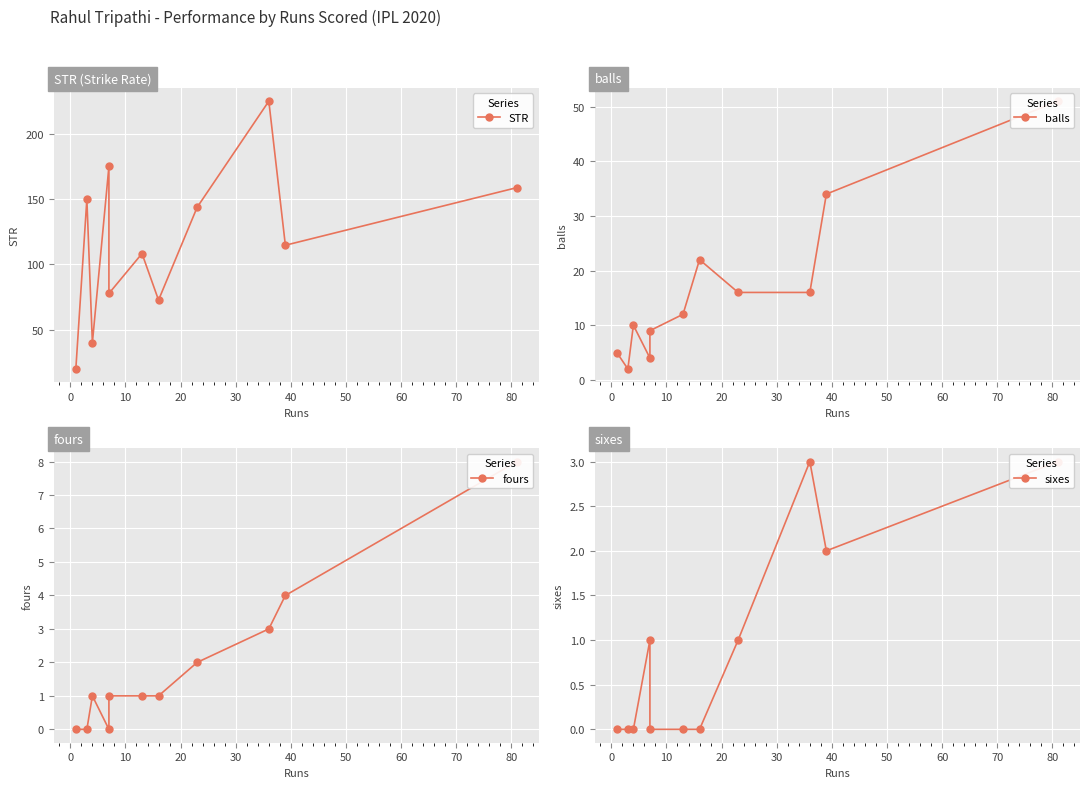

Between 40 and 20, which is larger?

20